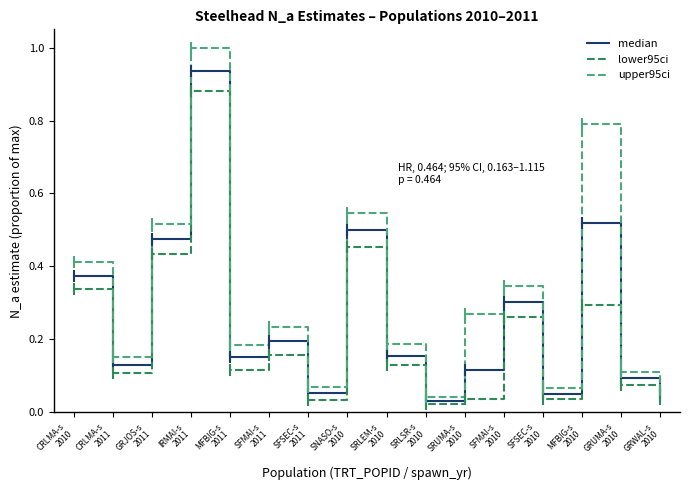

The value of lower95ci at CRLMA-s
2010 is 0.3. True or false?

True